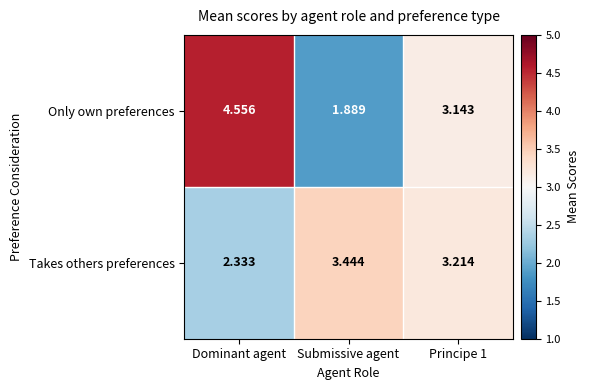

Rank the series at Submissive agent from lowest to highest value.

Only own preferences, Takes others preferences